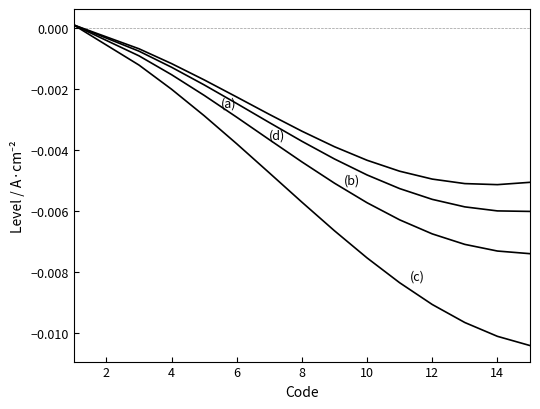

How many lines are shown in the chart?

4